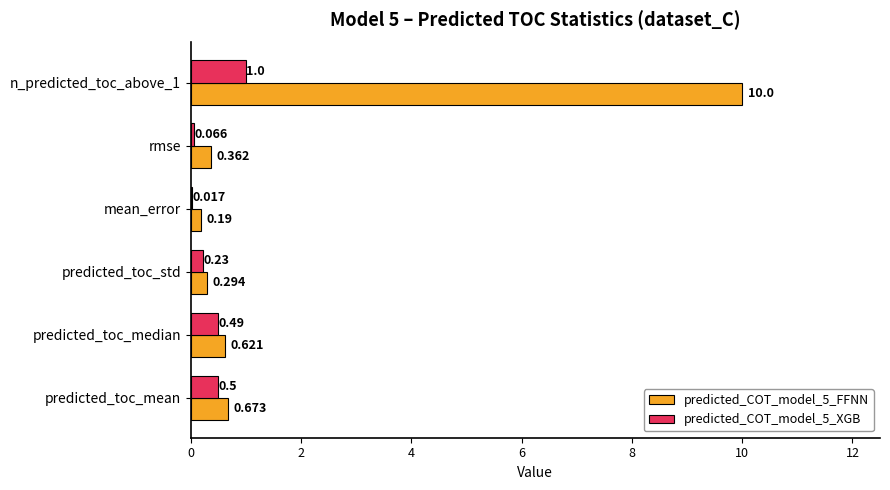

Where is predicted_COT_model_5_FFNN nearest to the value 5?

predicted_toc_mean